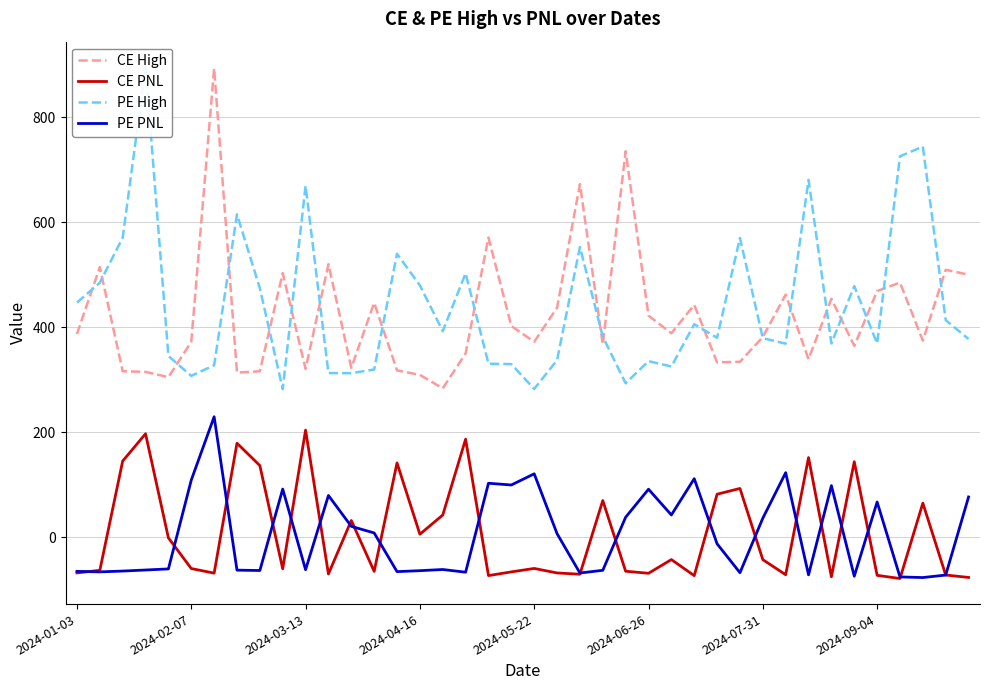

Reading right to left, what are all the values shown in this chart?

CE High: 500.0	509.4	374.4	484.9	468.9	364.4	454.1	339.0	462.1	381.2	334.1	332.9	442.5	388.4	422.0	735.1	367.2	672.5	437.0	372.2	402.1	570.7	349.8	283.4	309.0	317.7	446.4	322.6	520.0	320.5	503.0	315.9	313.4	893.3	372.0	304.8	314.8	316.0	514.4	387.0
CE PNL: -77.0	-72.4	64.7	-79.0	-73.0	143.6	-75.7	151.5	-71.8	-43.1	92.6	81.7	-73.5	-42.9	-69.0	-65.1	69.6	-70.8	-68.4	-59.8	-66.4	-73.4	186.5	42.0	5.4	141.2	-65.4	31.6	-70.3	203.7	-60.5	136.2	178.9	-68.8	-60.0	-1.6	196.8	144.8	-63.5	-68.3
PE High: 377.4	413.4	744.2	725.5	368.9	478.2	369.0	680.8	368.5	379.1	570.0	379.8	405.6	325.0	335.2	293.0	381.9	552.7	337.1	282.2	329.6	330.4	502.6	392.4	479.7	539.8	319.2	312.4	312.5	669.5	282.0	474.1	615.0	327.4	307.1	345.0	895.4	570.4	484.8	446.9
PE PNL: 76.4	-72.4	-77.2	-76.0	66.8	-74.7	98.0	-72.0	122.6	35.9	-68.0	-12.9	111.2	42.1	91.2	37.8	-63.4	-68.5	6.5	120.5	99.2	102.5	-67.0	-61.8	-64.1	-65.9	7.8	20.4	79.2	-62.3	91.4	-63.8	-63.1	229.2	108.6	-60.7	-62.8	-64.8	-66.4	-65.4